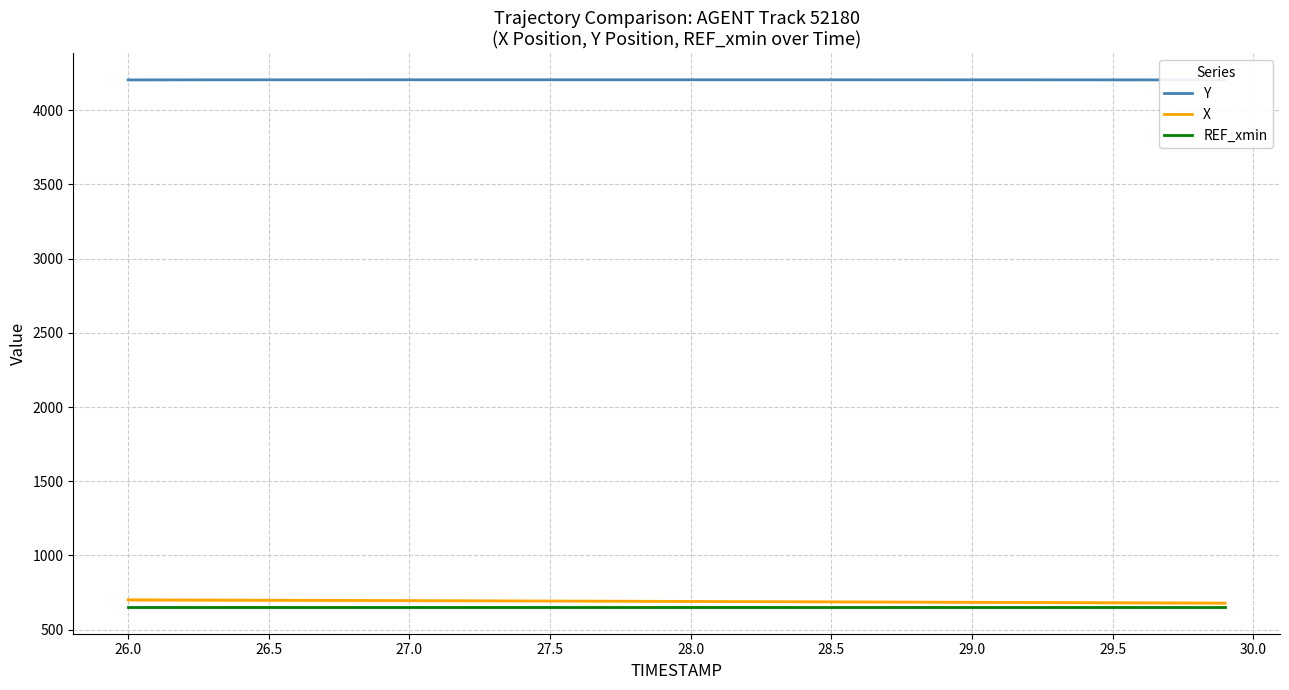

What is the lowest value of the REF_xmin series?

652.5